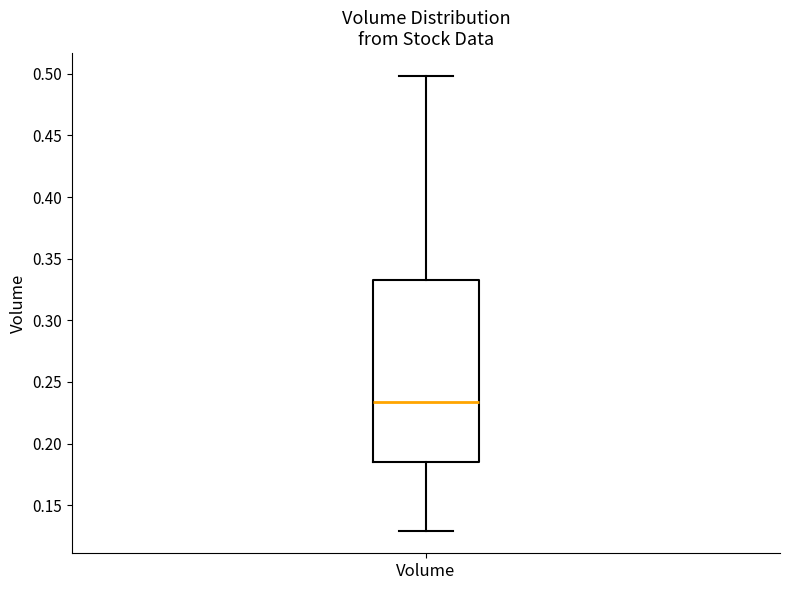

Where is the lower edge of the box for Volume on the y-axis? The values are not printed on the chart, so give them approximately, as read against the axis.

0.185